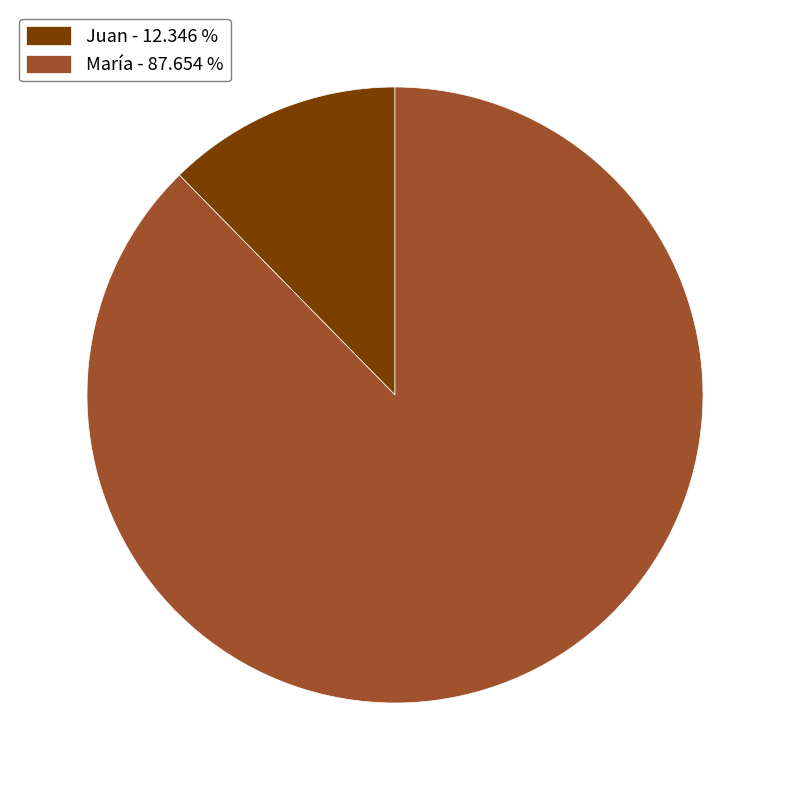

Combined, do Juan - 12.346 % and María - 87.654 % account for over 50%?

Yes